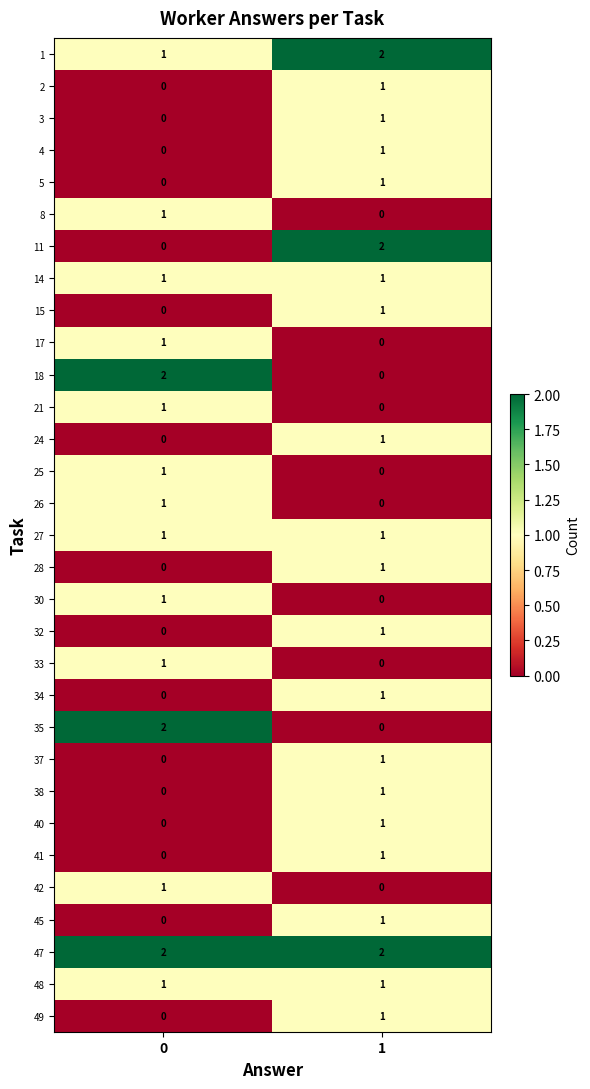

Is the value of 2 at 0 greater than the value of 27 at 1?

No